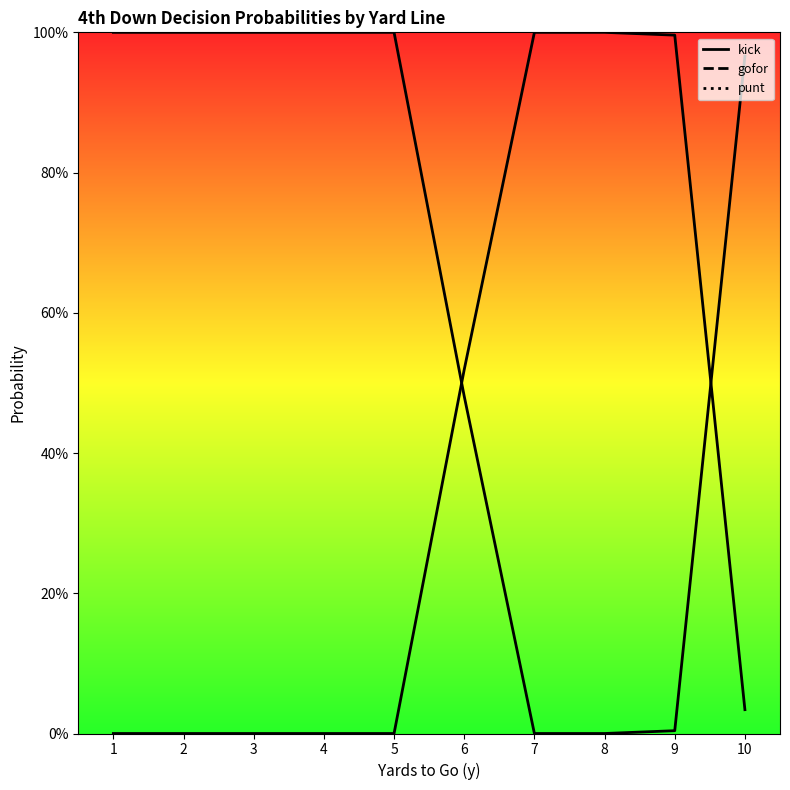

At how many categories does at least one series exceed 0?

10